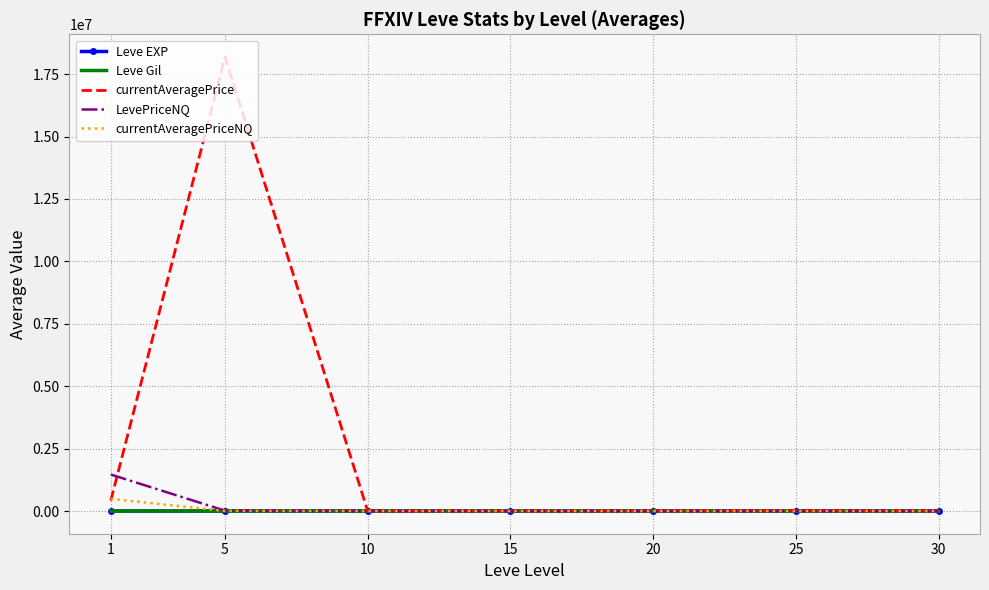

At which category is the sum across all series the highest?

5